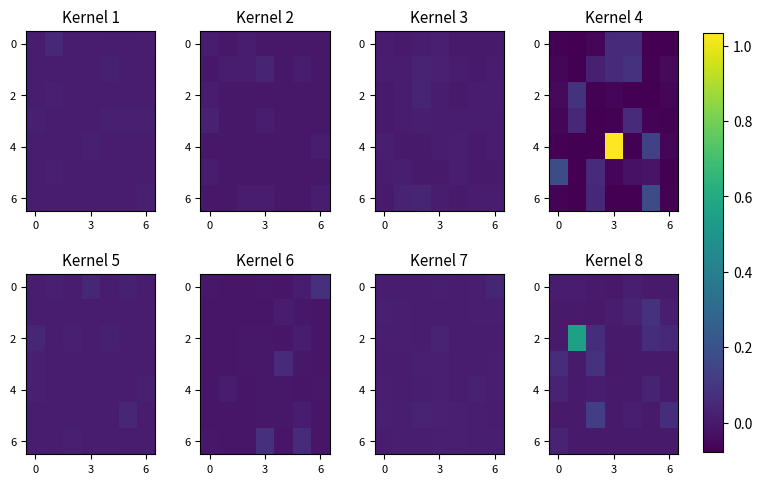

The value of 2 at 6 is 0.1. True or false?

False